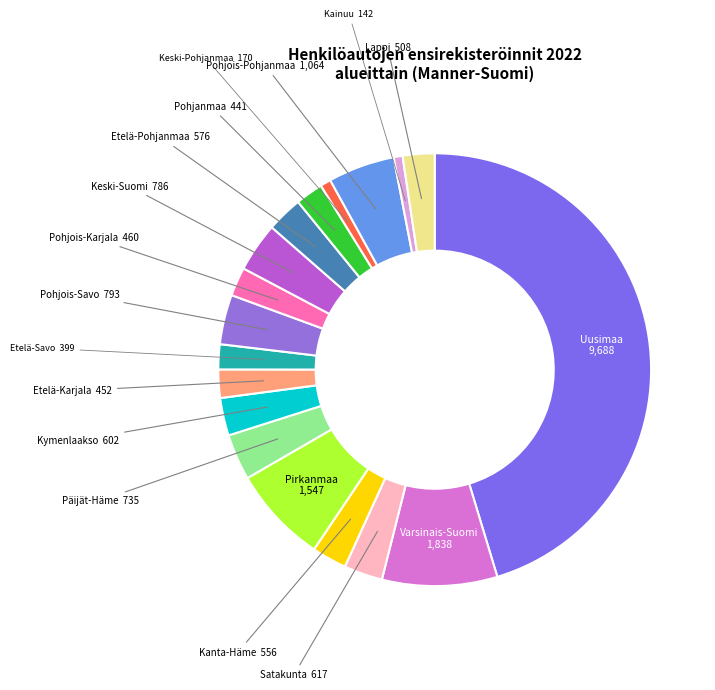

Which category has the biggest portion of the pie?

Uusimaa